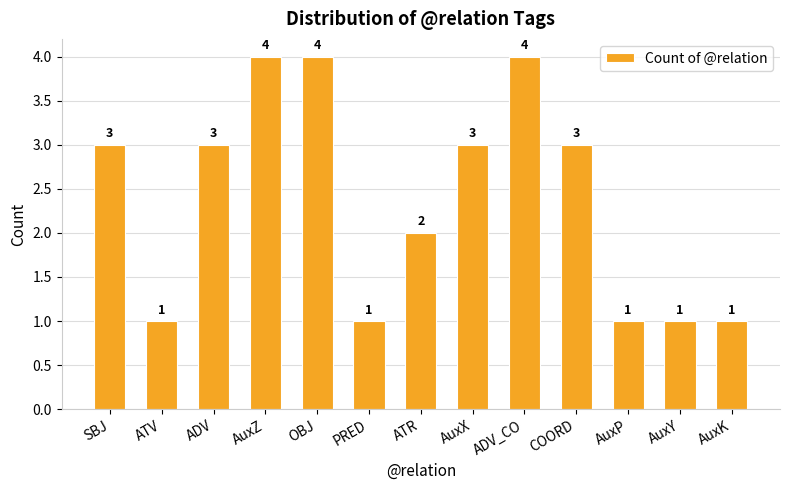

Is it true that the value at AuxK is 2?

False